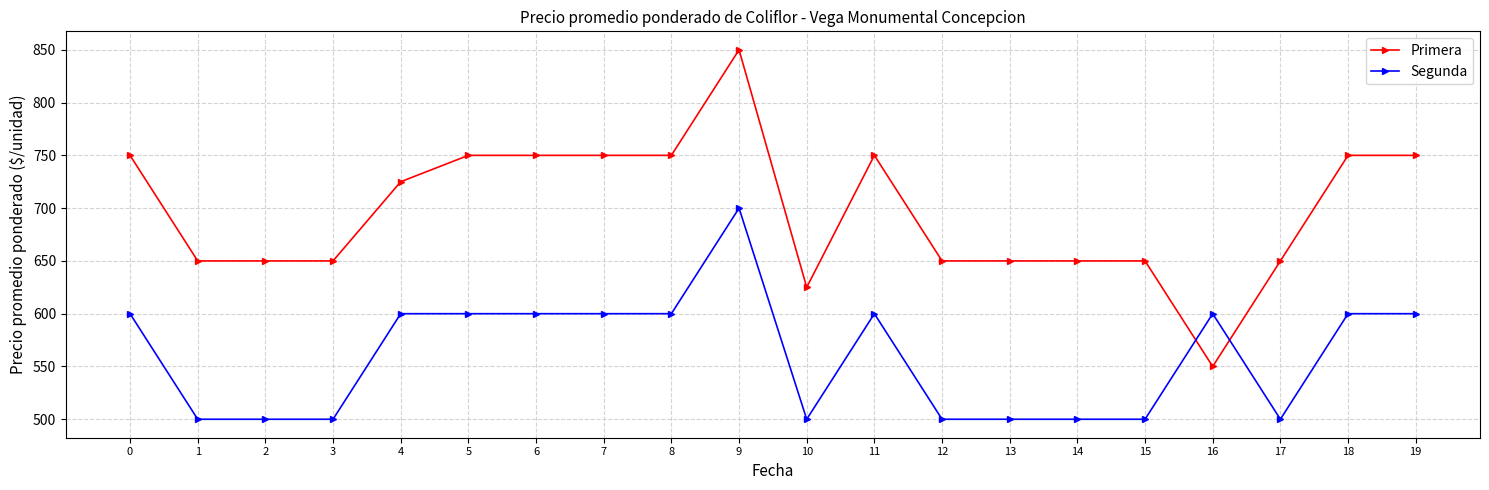

What is the average value of the Primera series?

698